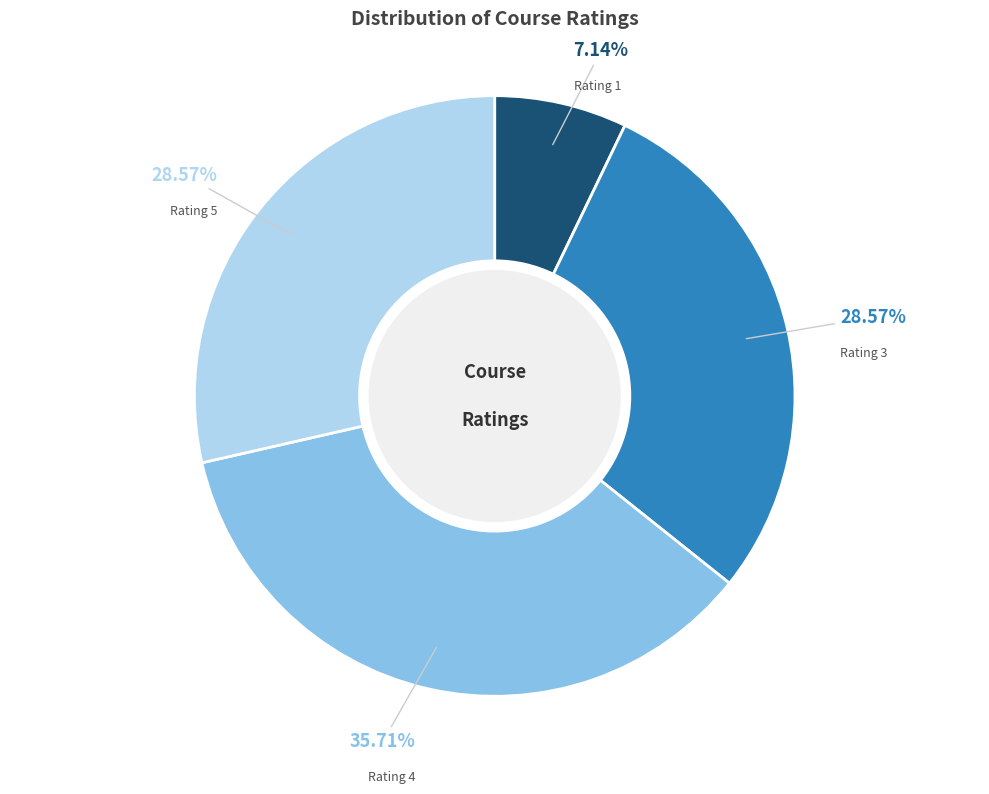

To the nearest percent, what is the average slice percentage?

25%